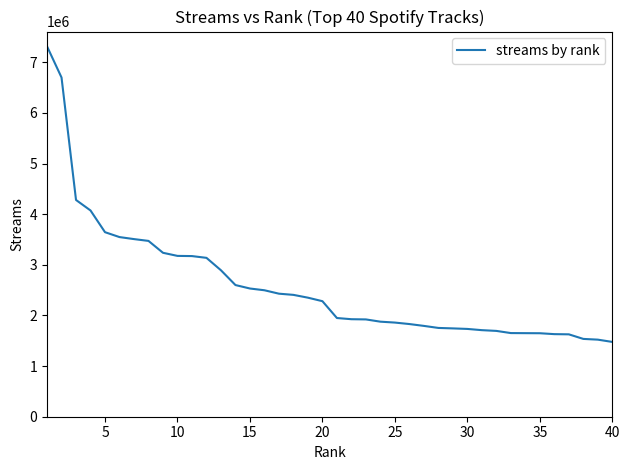

How many lines are shown in the chart?

1